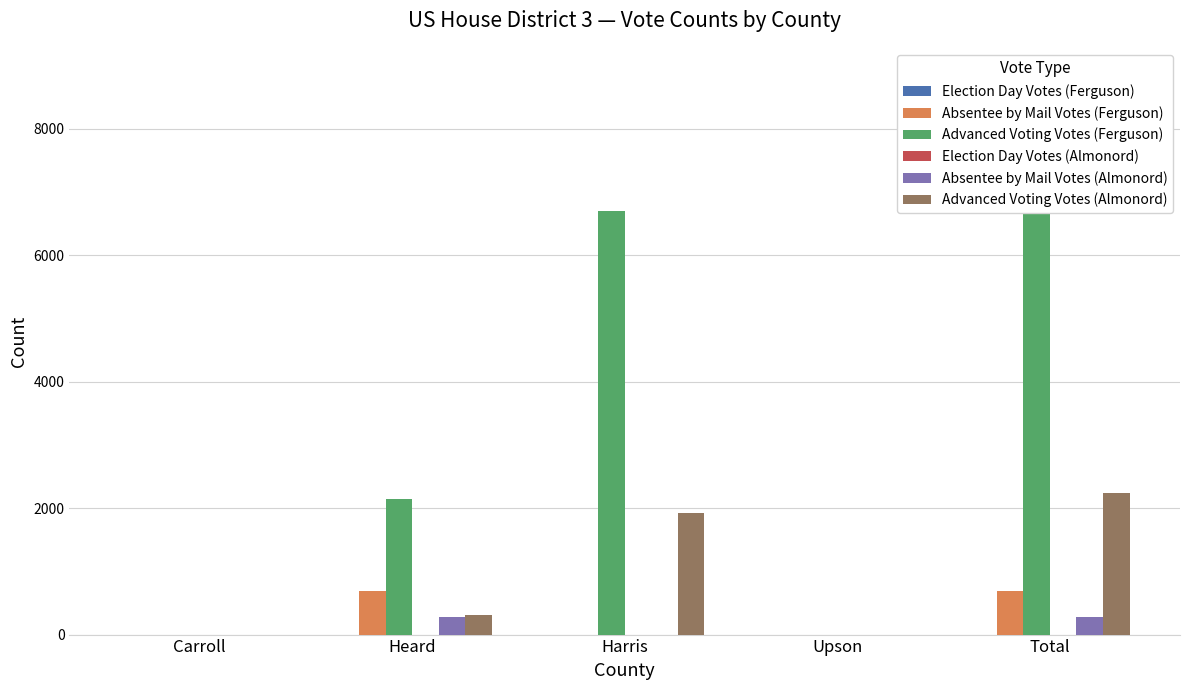

What is the highest value of the Advanced Voting Votes (Almonord) series?

2233